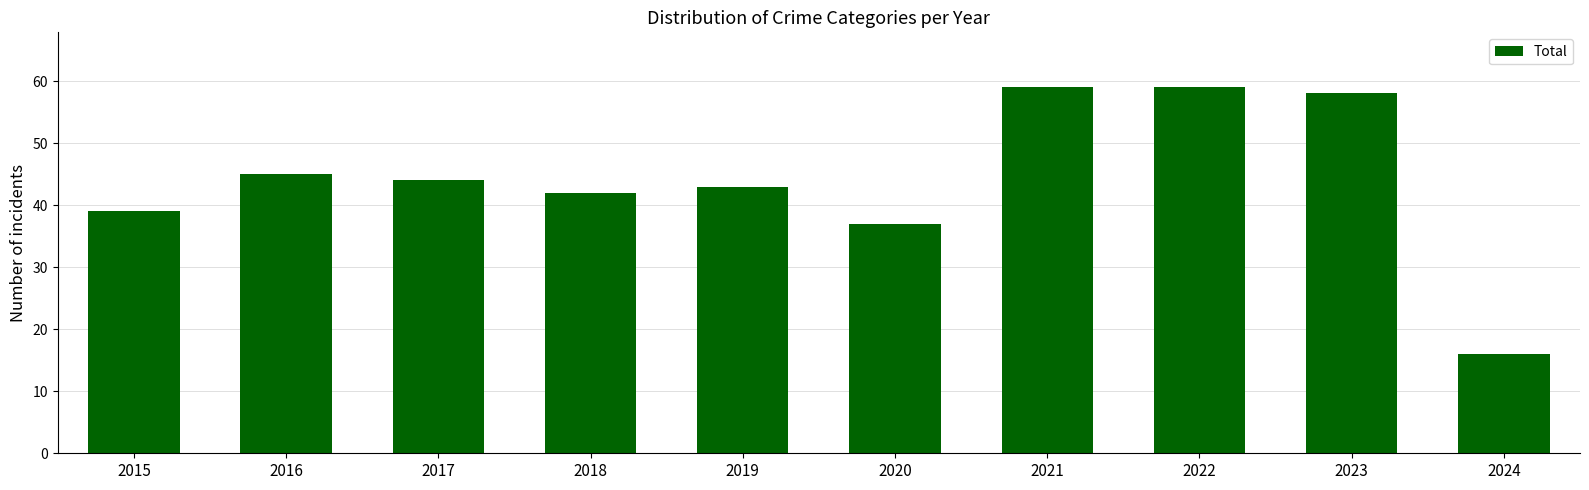

How many bars are there in total?

10